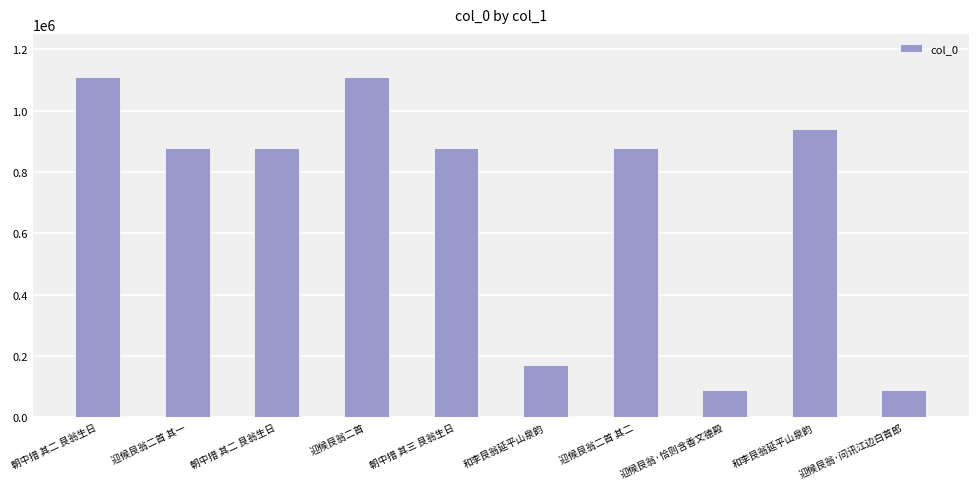

What is the label of the 4th bar from the right?

迎候艮翁二首 其二